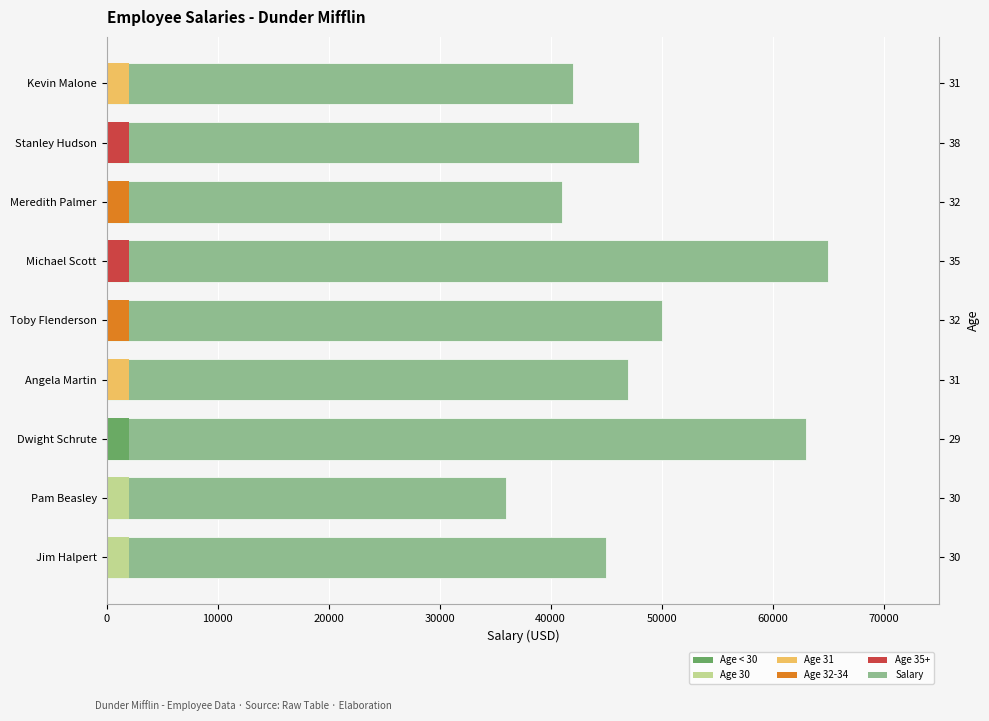

How many values are below 47000?

4